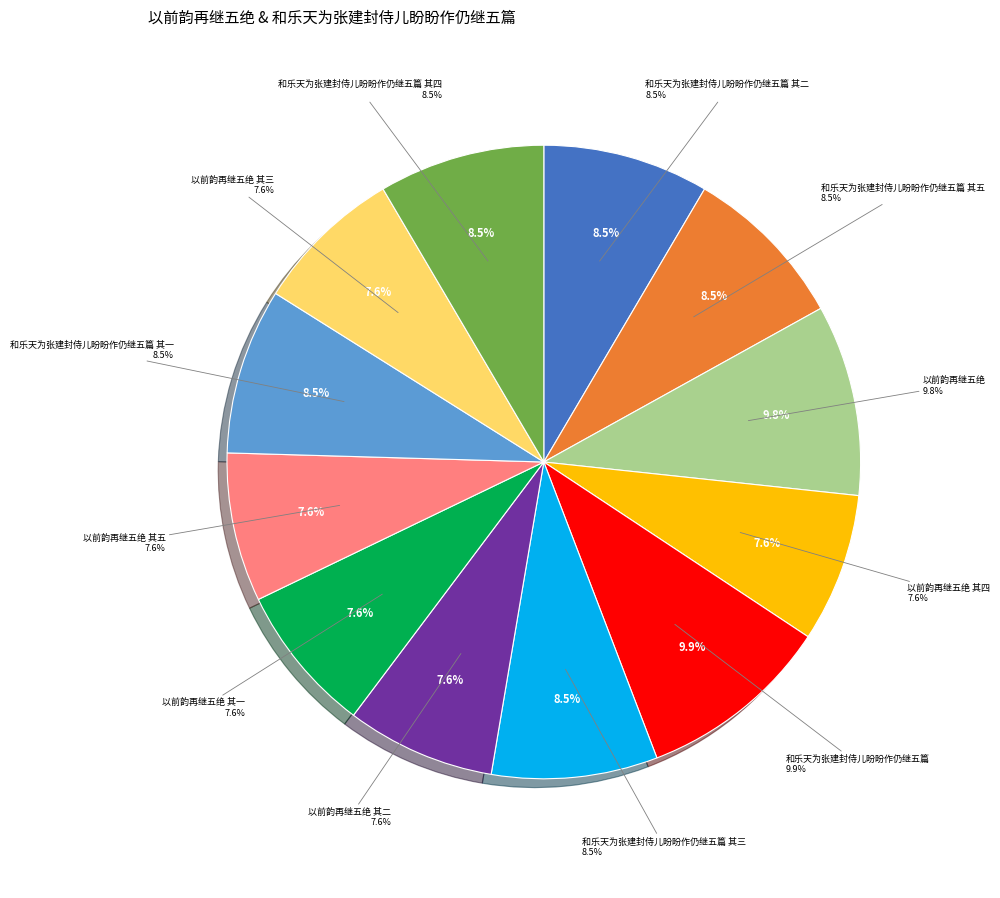

Is it true that 和乐天为张建封侍儿盼盼作仍继五篇 其五 is 8% of the pie?

True